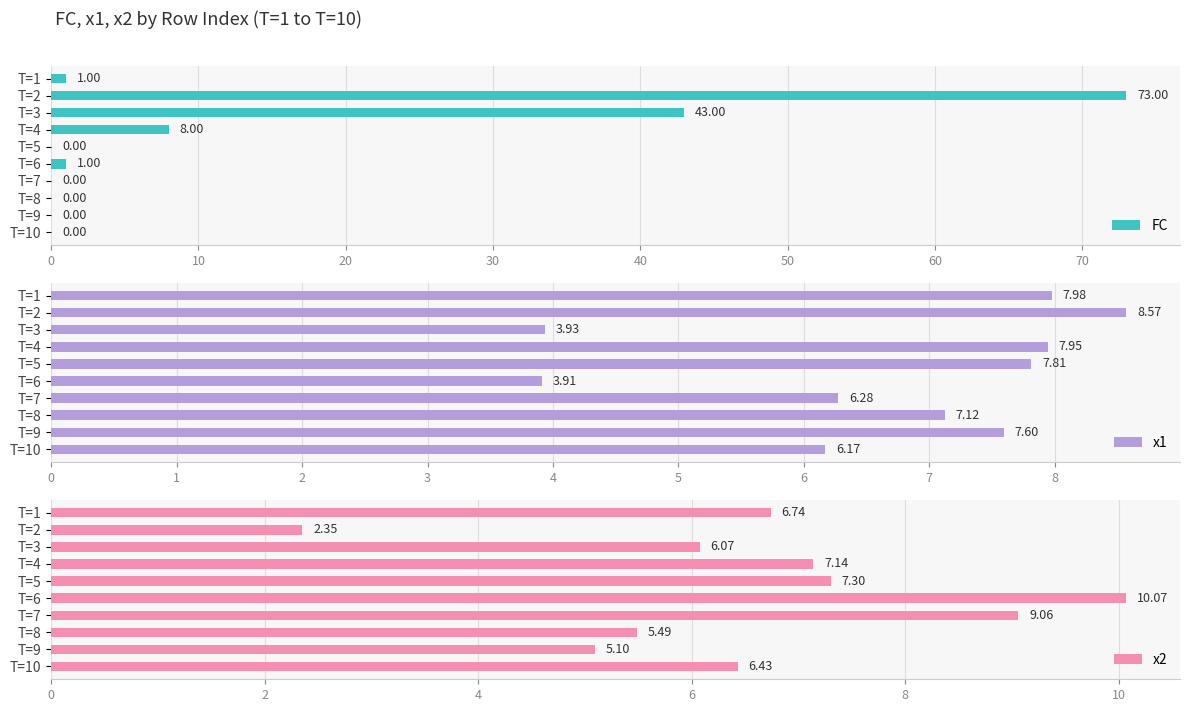

At which label is x2 closest to 6?

T=3